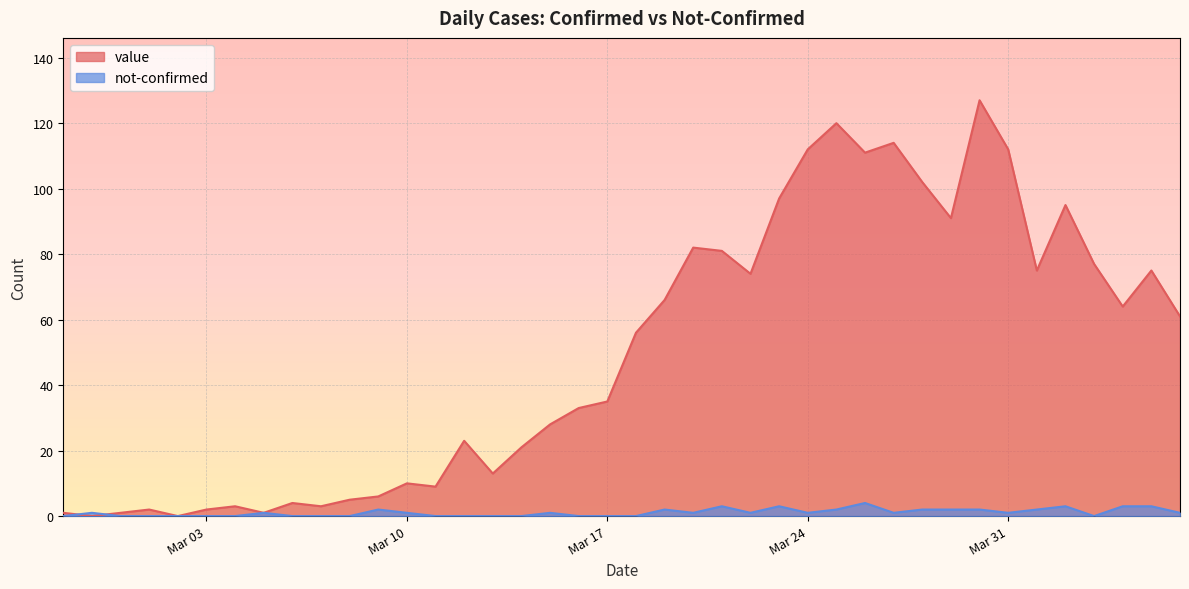

What is the maximum value for value?

127